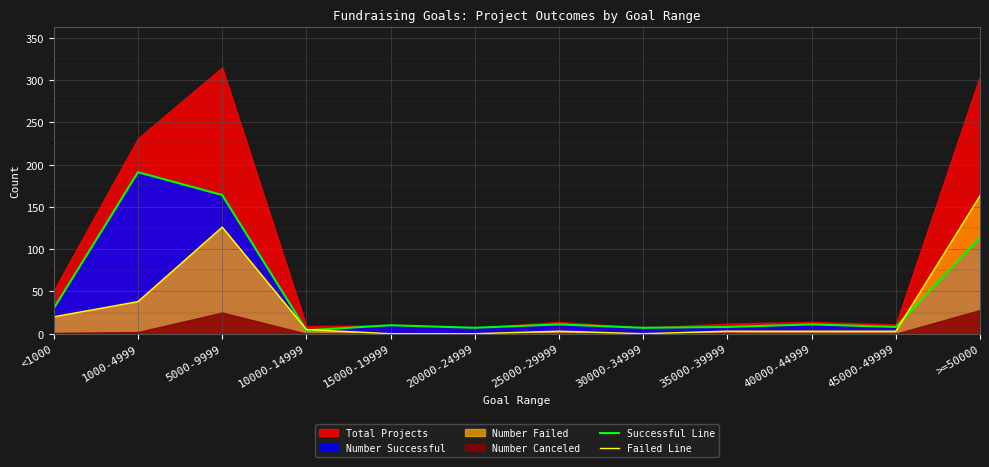

Is the value of Successful Line at 5000-9999 greater than the value of Failed Line at 35000-39999?

Yes